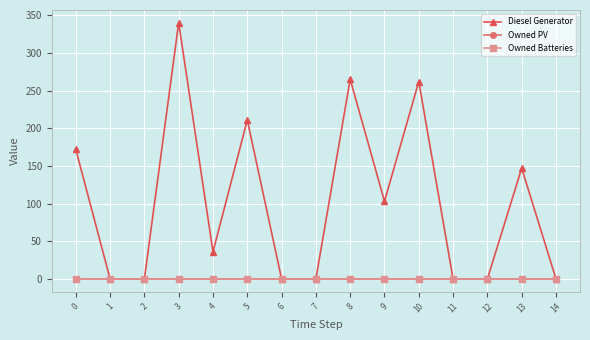

What is the maximum value shown in the chart?

340